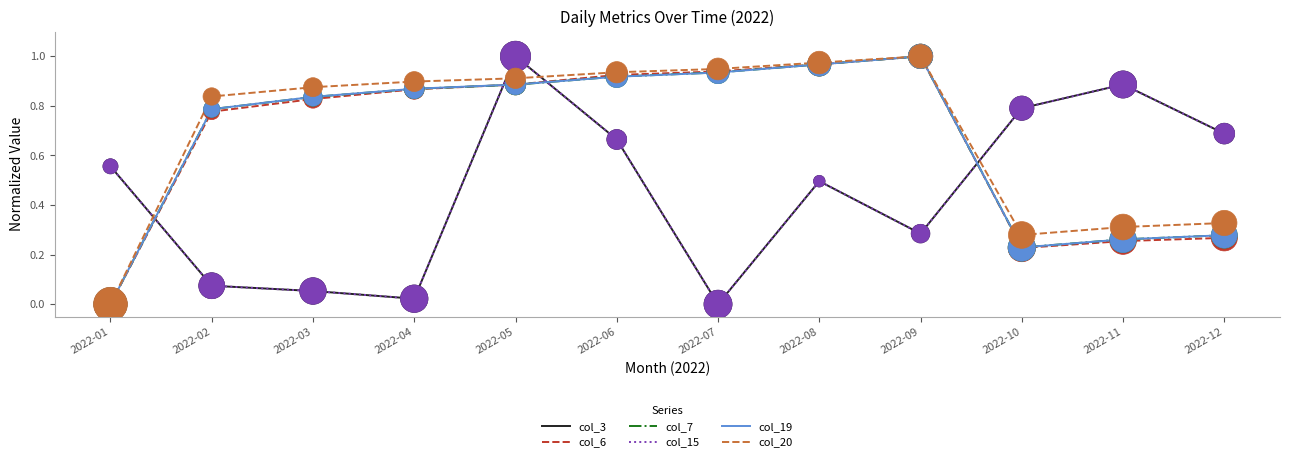

Which series has the largest total across all categories?

col_20